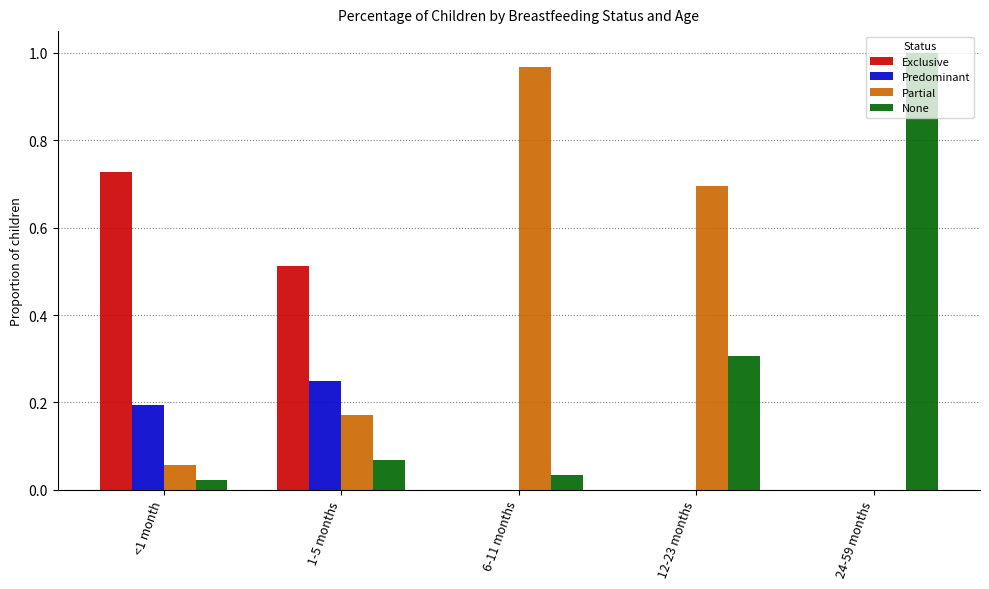

Which series has the largest total across all categories?

Partial